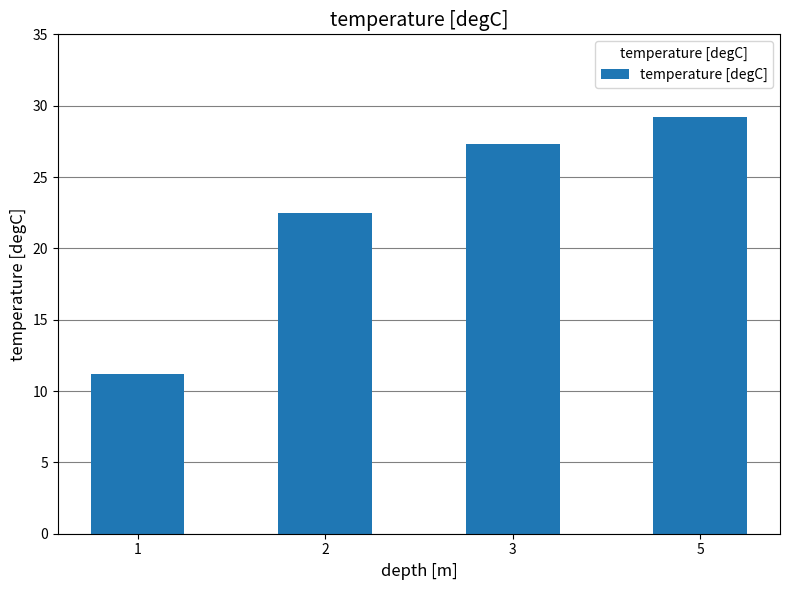

What is the approximate value at 3?

27.3